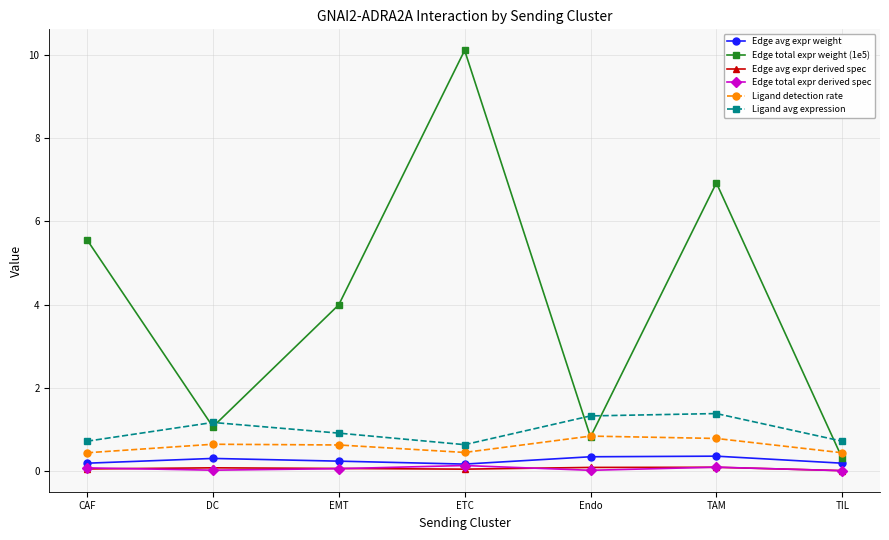

In Ligand avg expression, how many points are lower than both neighbors (excluding endpoints)?

1